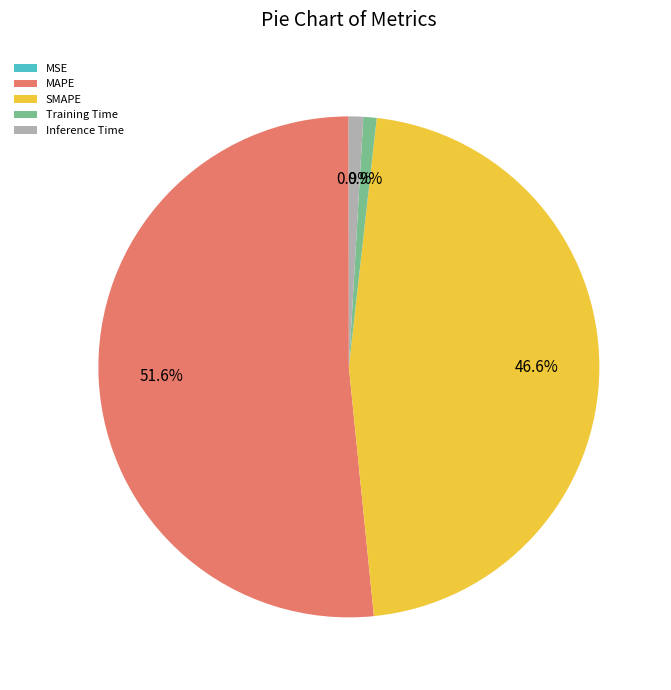

What percentage is NOT represented by Inference Time?

99.1%